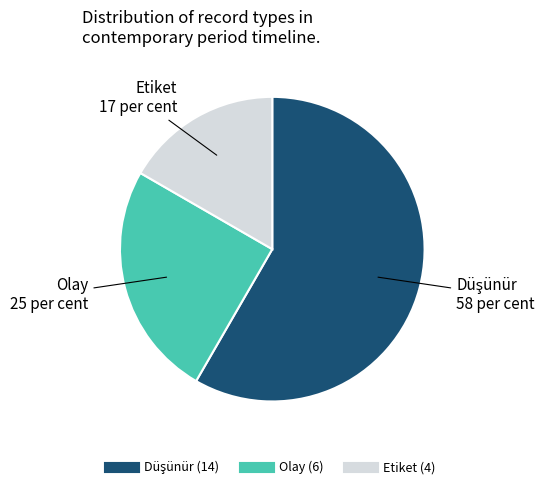

True or false: Etiket accounts for 28% of the total.

False